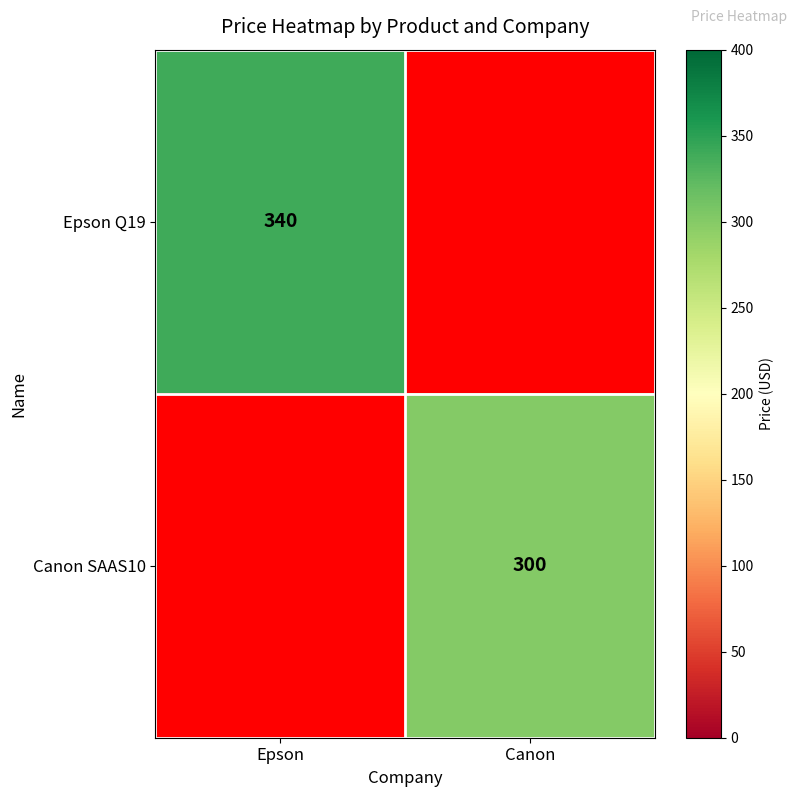

At which category does the chart reach its peak across all series?

Epson